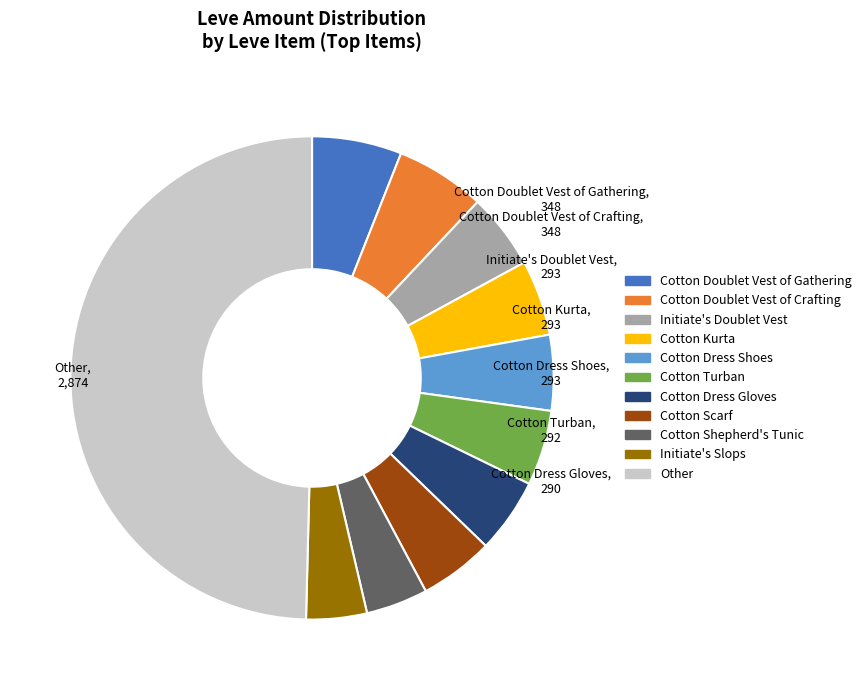

How many segments does this pie chart have?

11